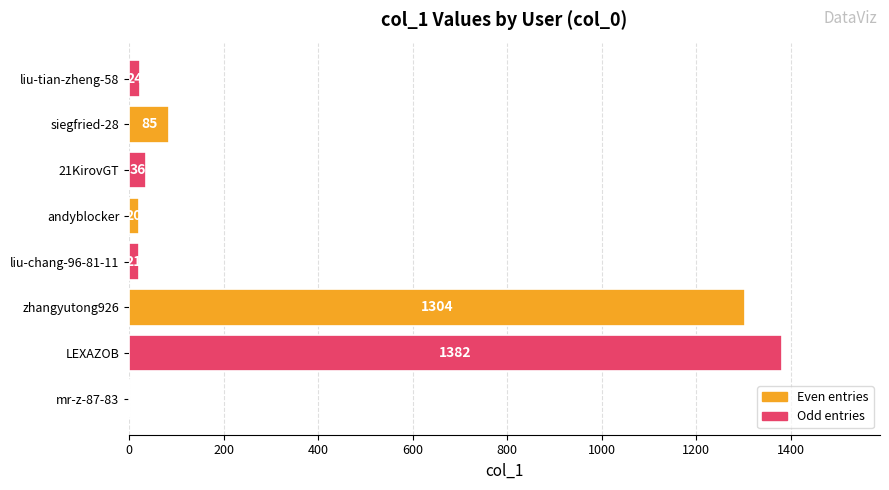

Does the chart contain stacked bars?

No